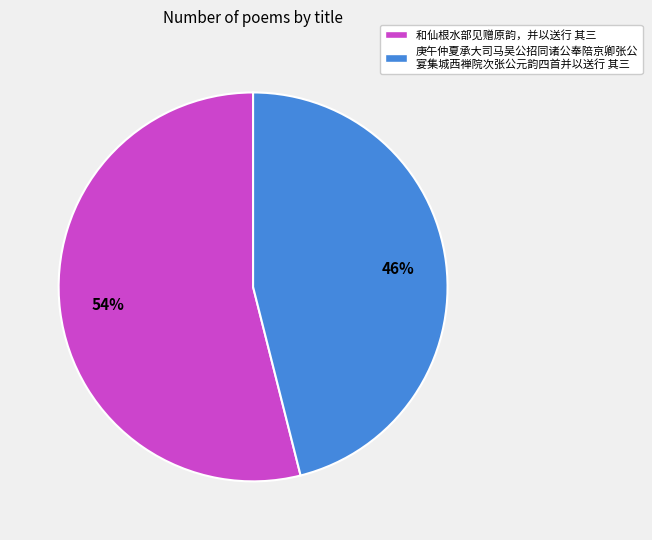

Rank the categories by value from highest to lowest.

和仙根水部见赠原韵，并以送行 其三, 庚午仲夏承大司马吴公招同诸公奉陪京卿张公 宴集城西禅院次张公元韵四首并以送行 其三